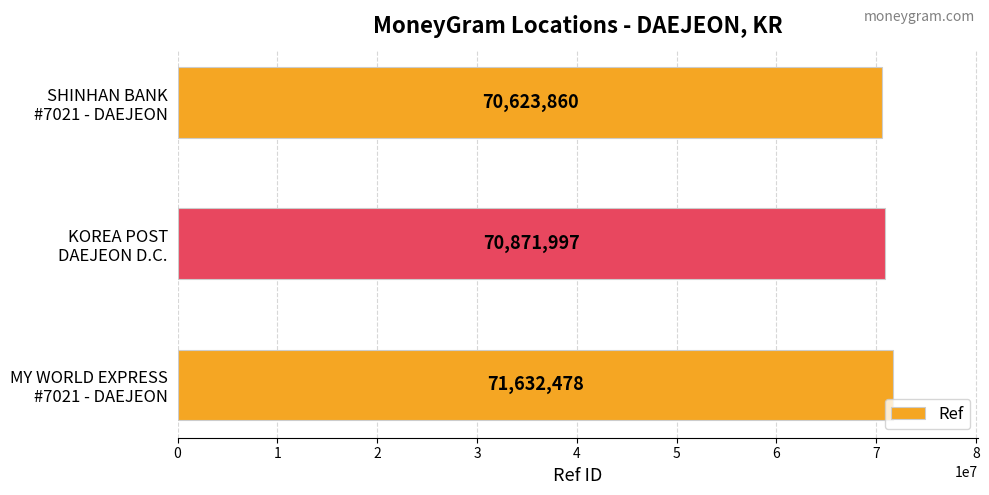

What is the smallest value displayed?

70623860